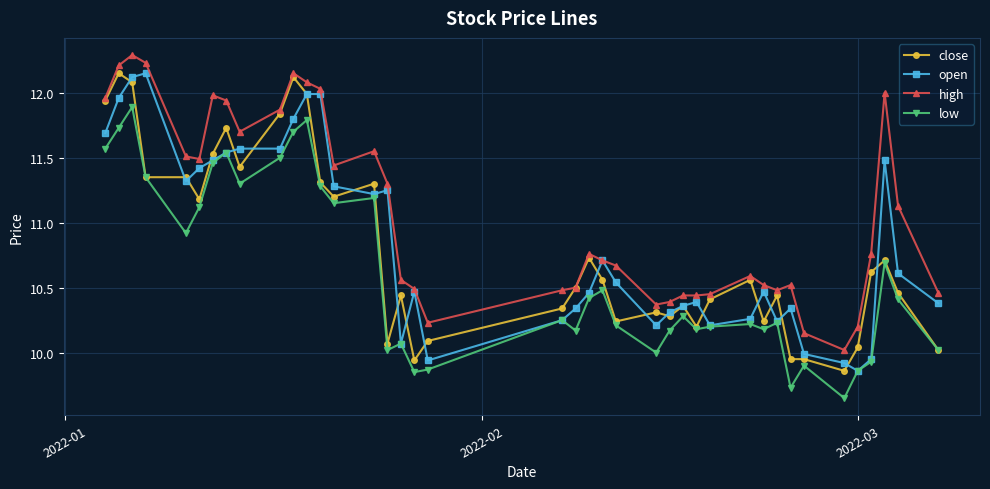

What is the maximum value shown in the chart?

12.3